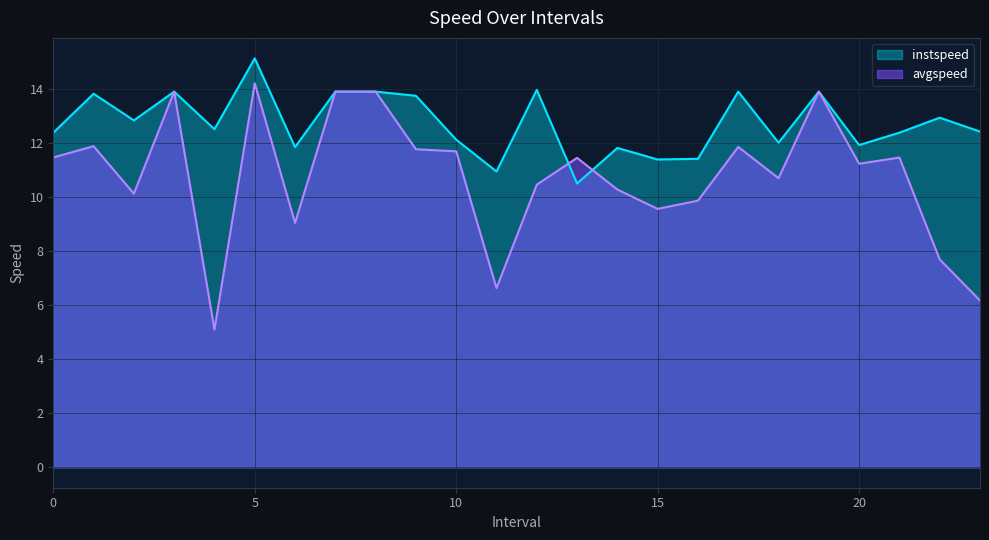

Rank the series by their maximum value, from lowest to highest.

avgspeed, instspeed